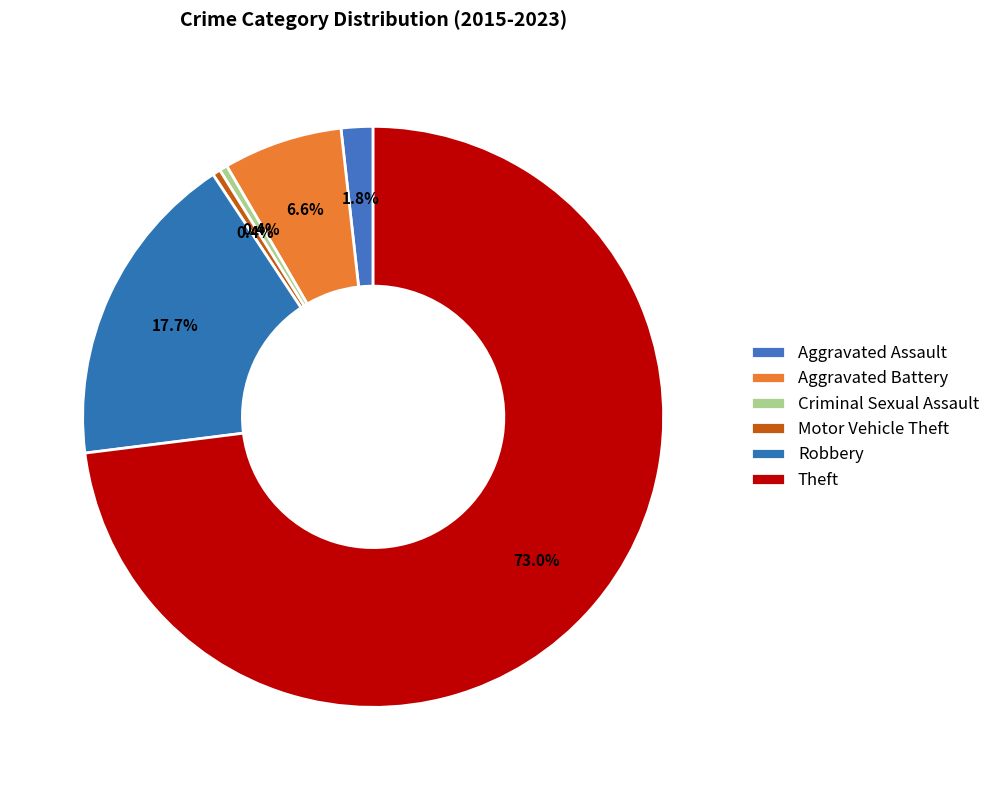

Is it true that Aggravated Assault is 2% of the pie?

True